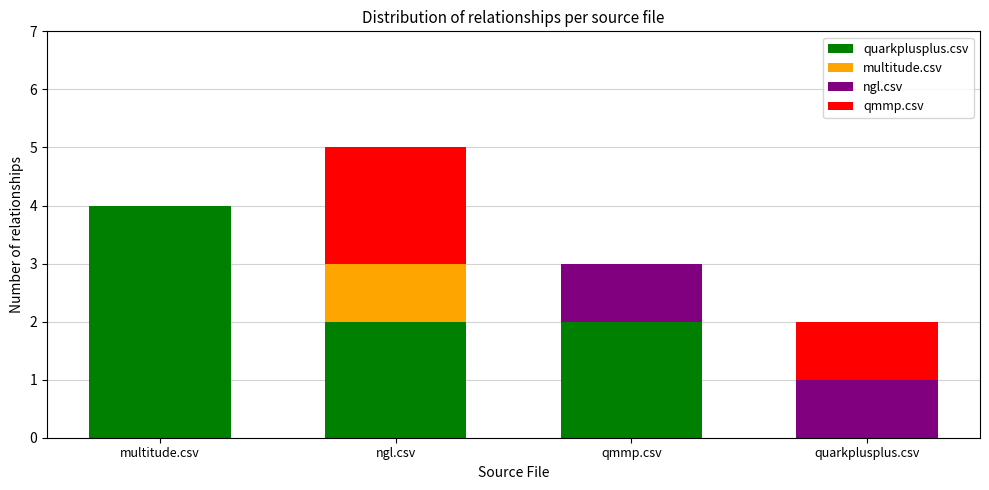

What is the maximum value for quarkplusplus.csv?

4